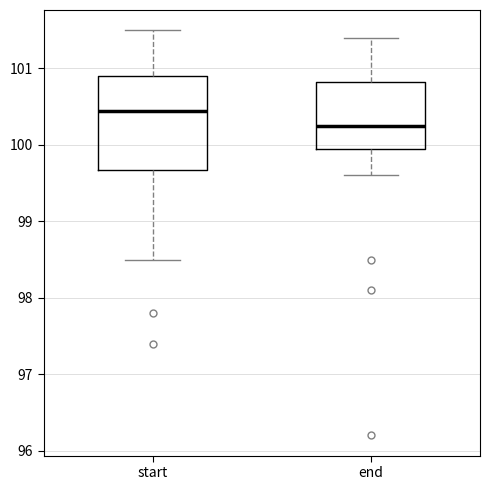

Which box's median line is the lowest?

end